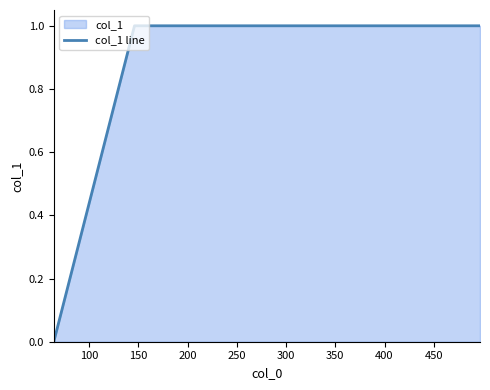

How many distinct data groups are displayed?

1